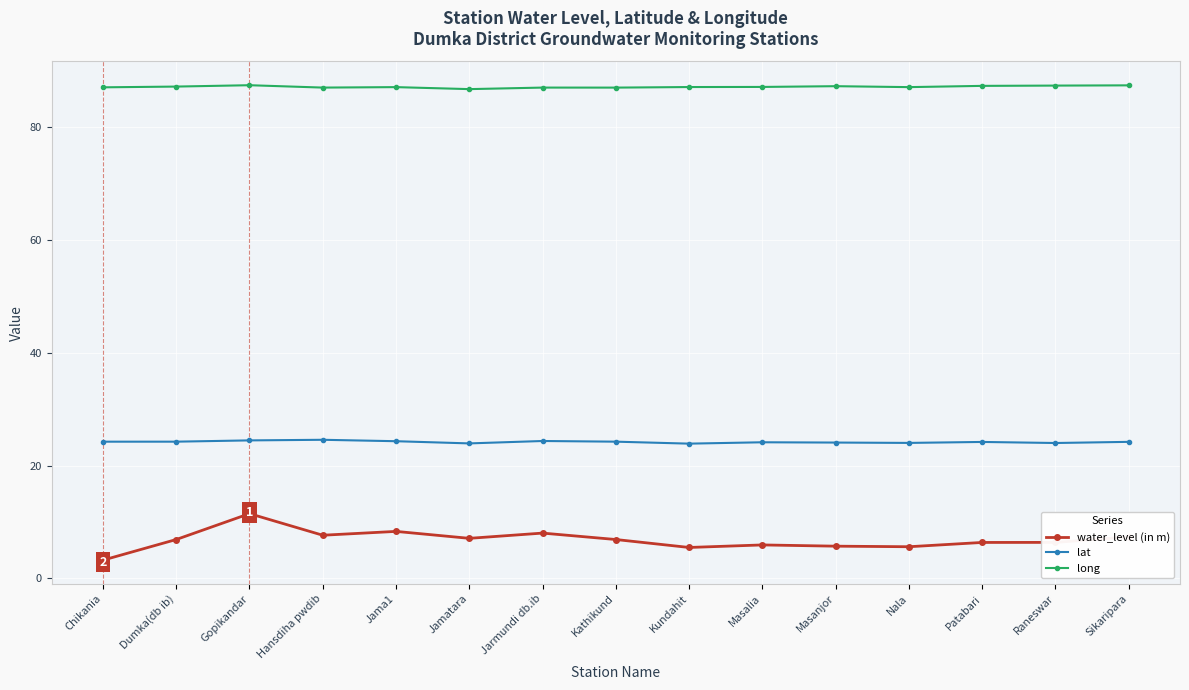

True or false: long has more than 1 interior local peaks.

True